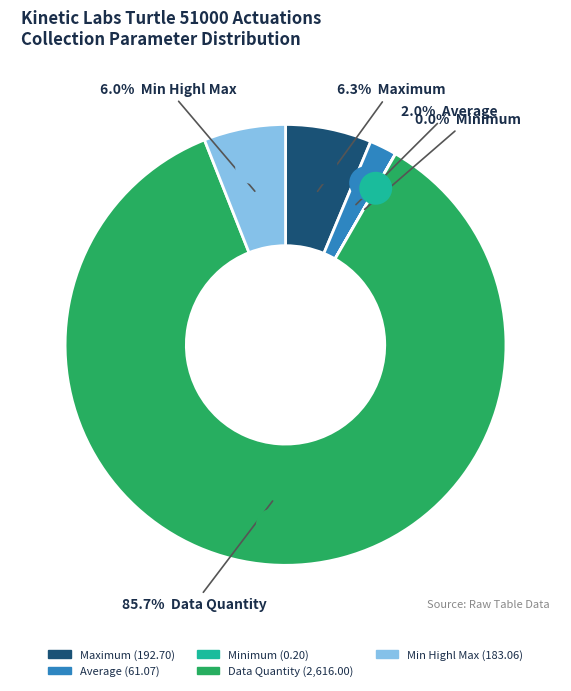

How many segments does this pie chart have?

5